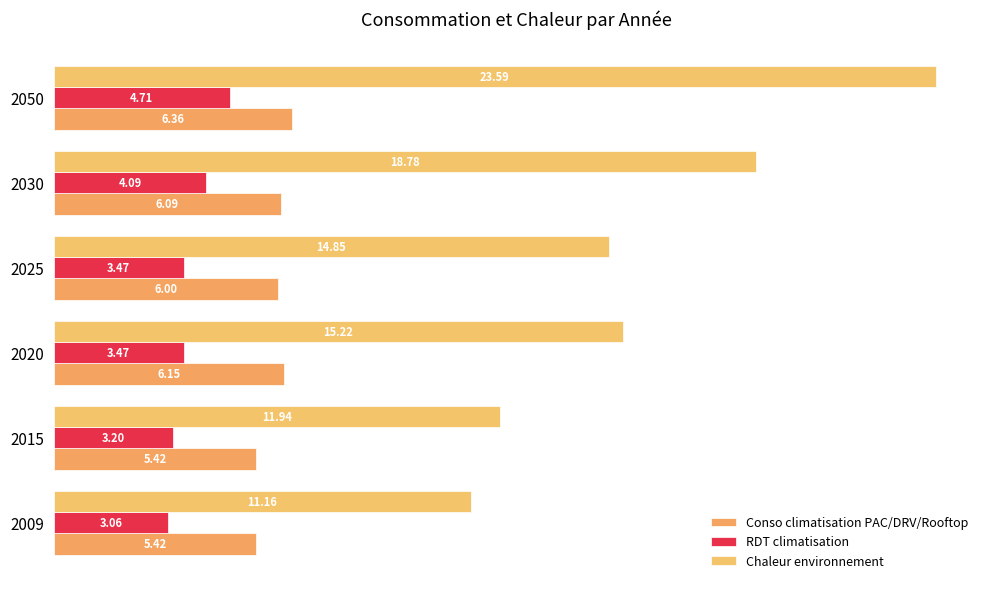

Which series has the largest total across all categories?

Chaleur environnement